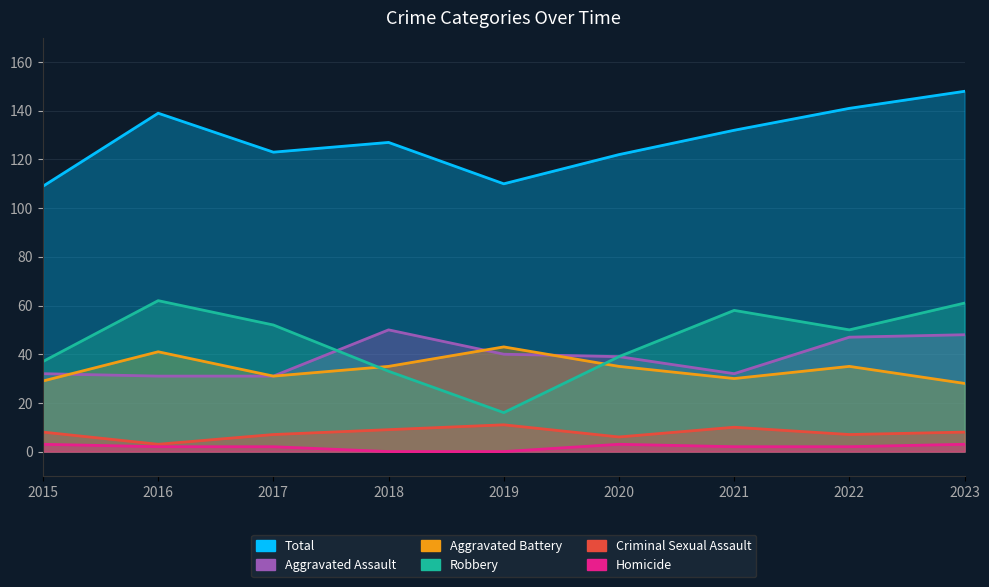

At which label does Aggravated Battery first exceed 35?

2016